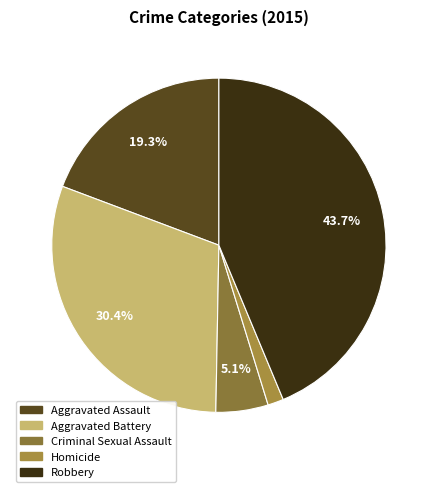

Count the number of slices in the pie.

5